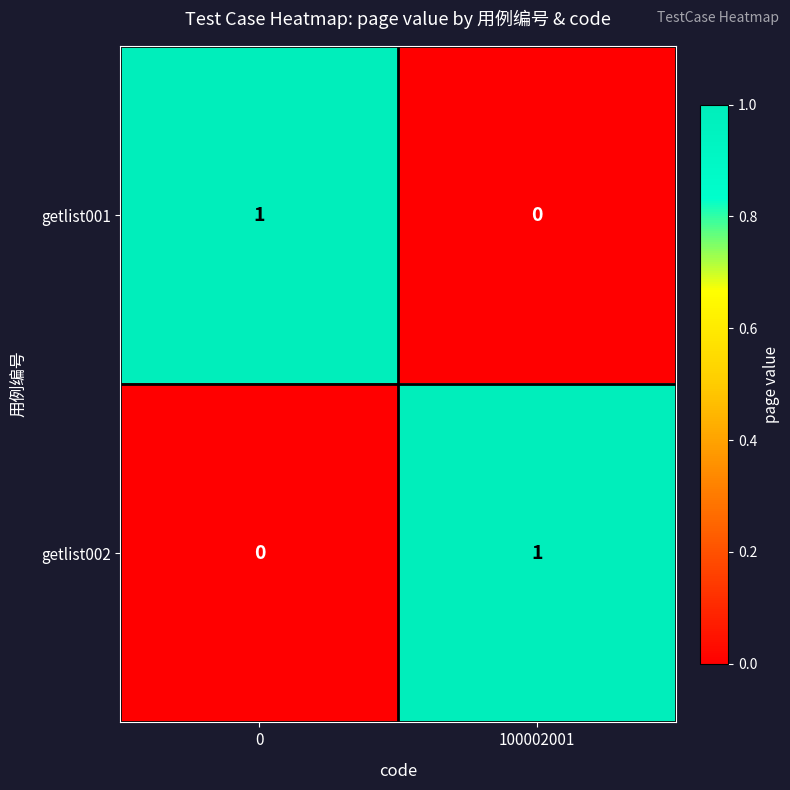

Which category has the lowest value in the getlist001 series?

100002001